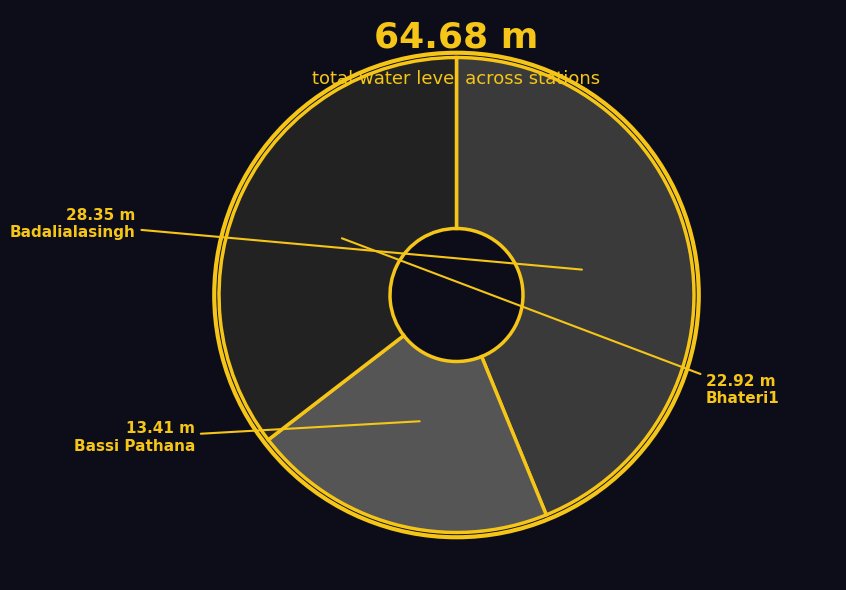

The Bassi Pathana slice represents 9% of the pie. True or false?

False